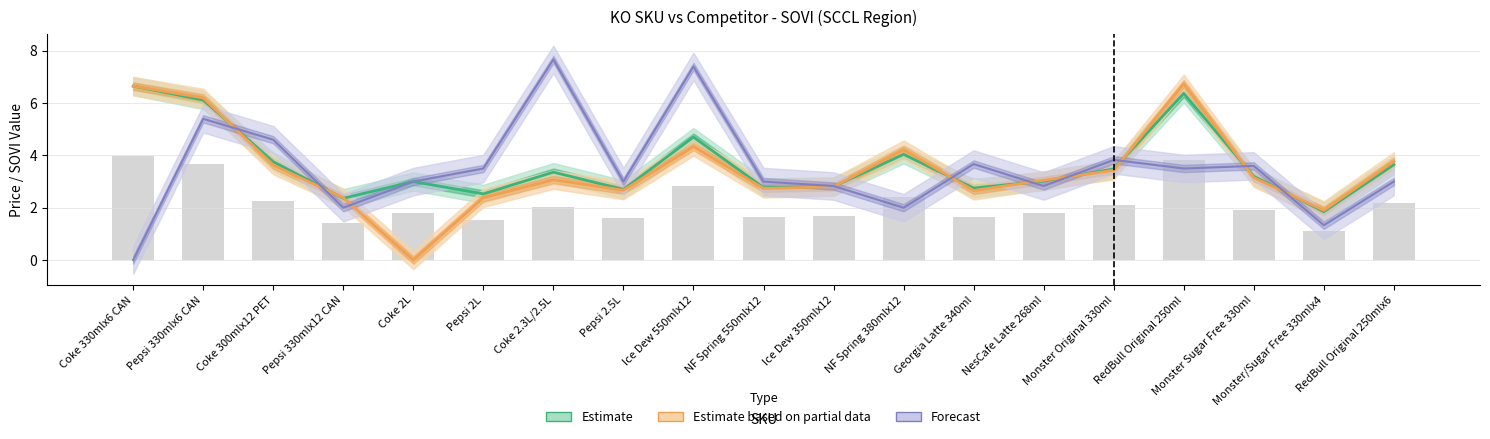

True or false: SCCL Total (col_22) has a value of 5.5 at Coke 2.3L/2.5L.

False